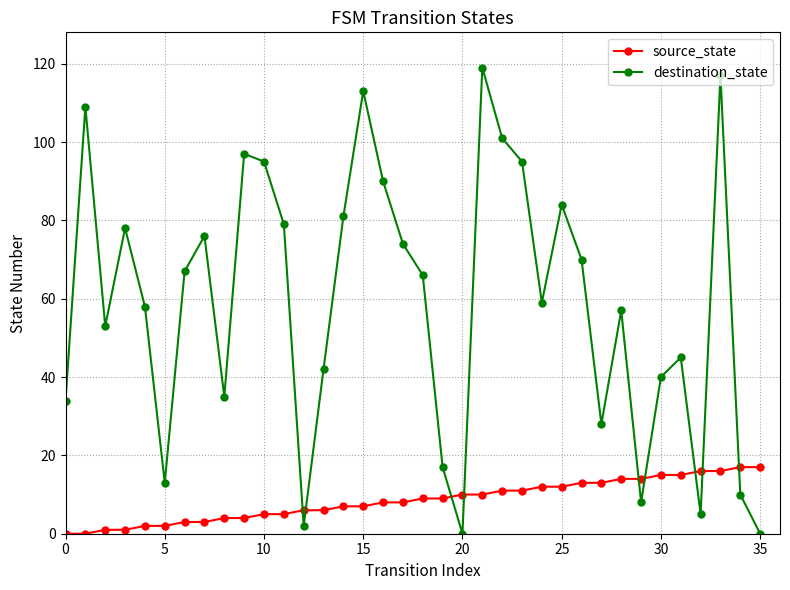

Rank the series by their maximum value, from highest to lowest.

destination_state, source_state